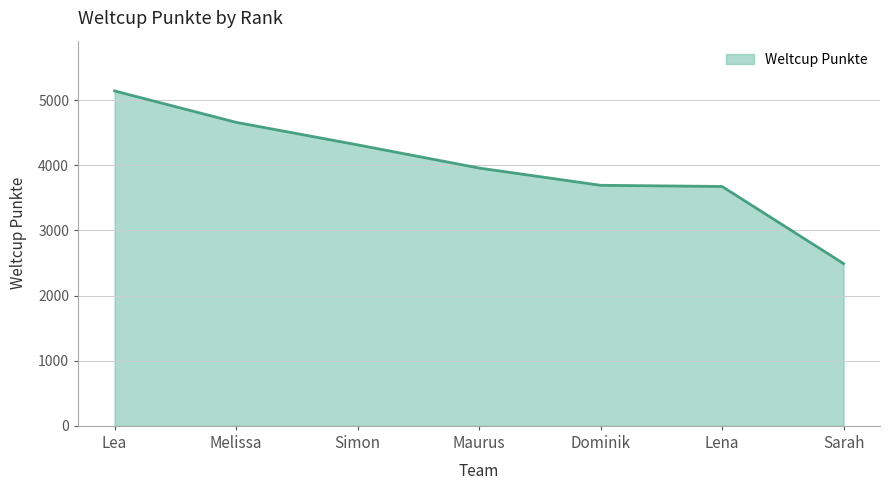

What is the sum of the values at Simon and Melissa?

8976